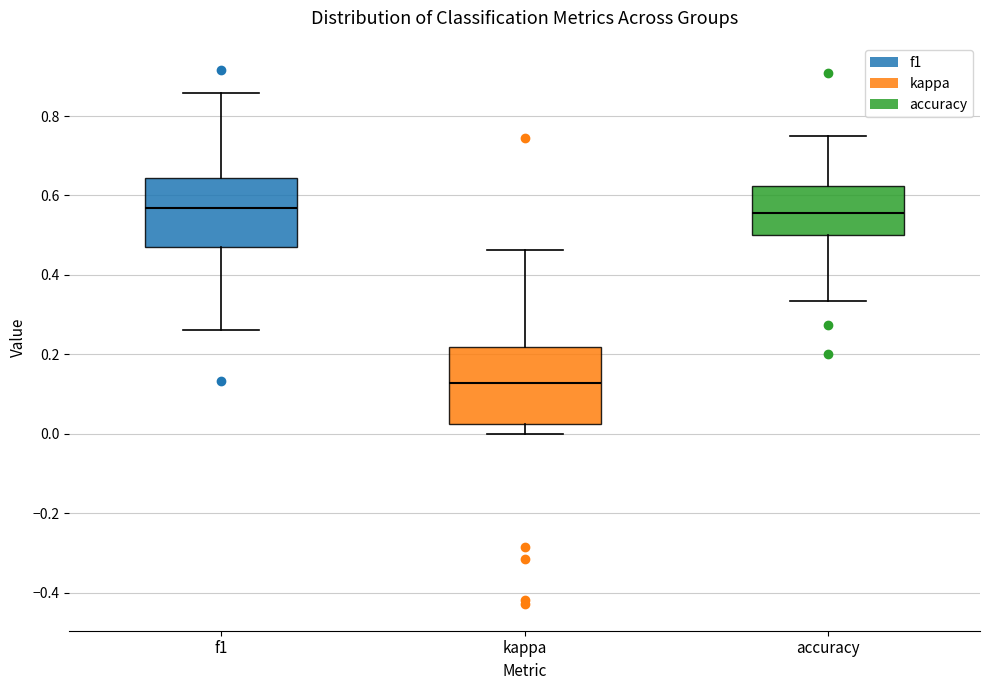

Comparing the boxes themselves (not the whiskers), which one is the tallest?

kappa